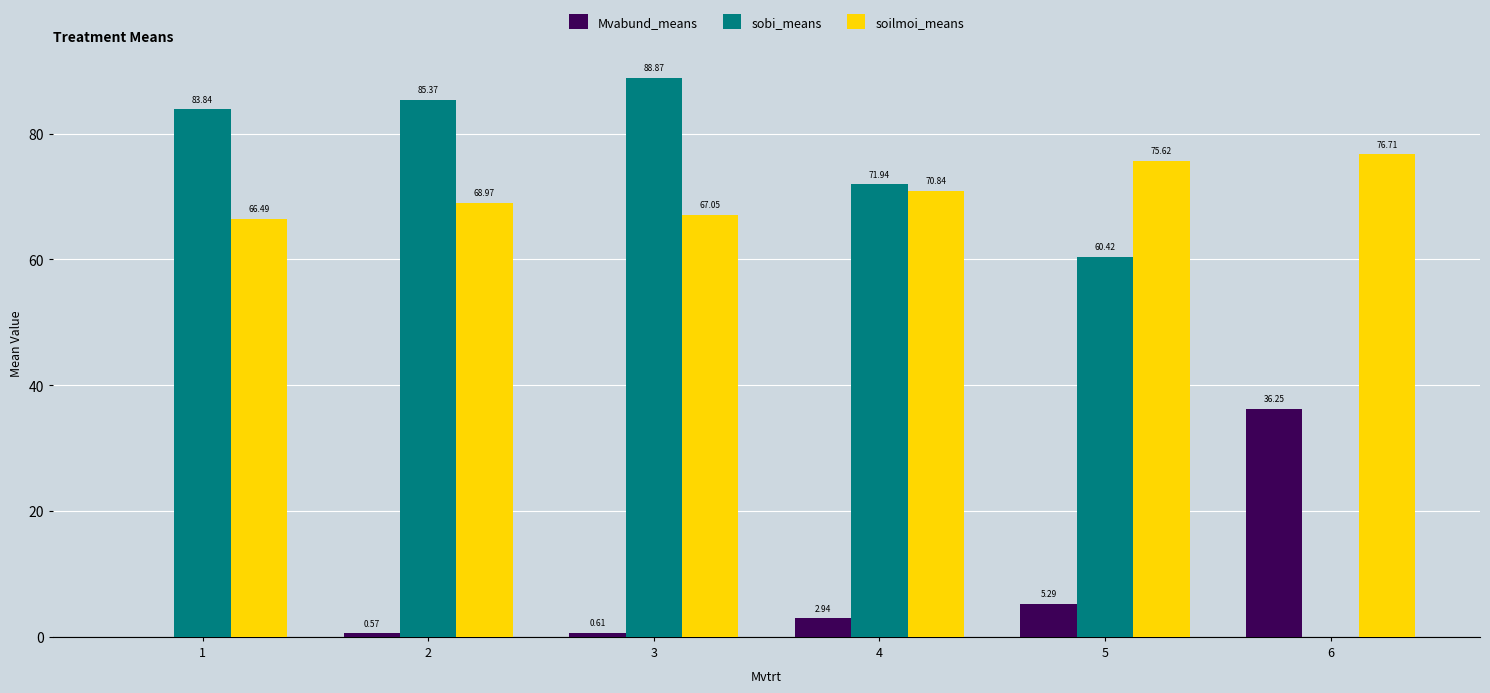

Between 3 and 5, which series saw the biggest shift?

sobi_means